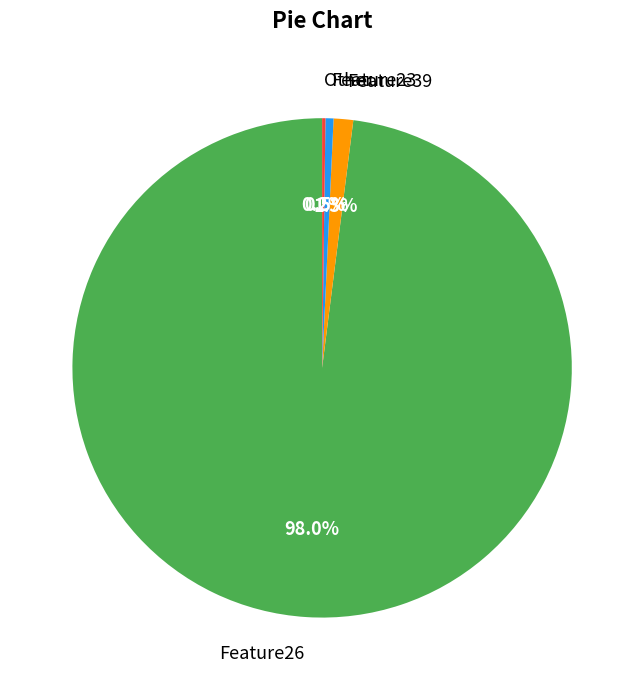

Which has a higher value, Feature39 or Feature23?

Feature39